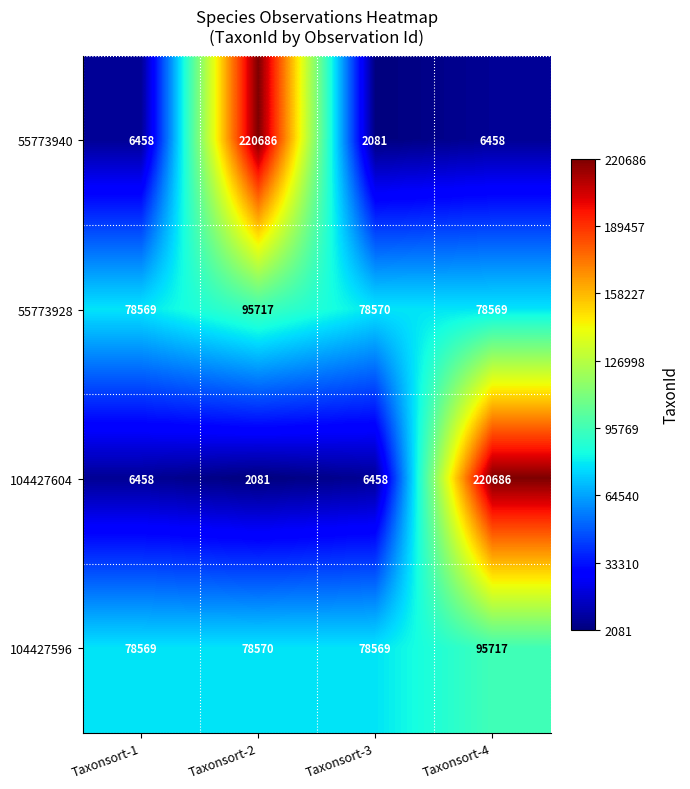

Reading left to right, extract all data points from this chart.

55773940: 6458	220686	2081	6458
55773928: 78569	95717	78570	78569
104427604: 6458	2081	6458	220686
104427596: 78569	78570	78569	95717